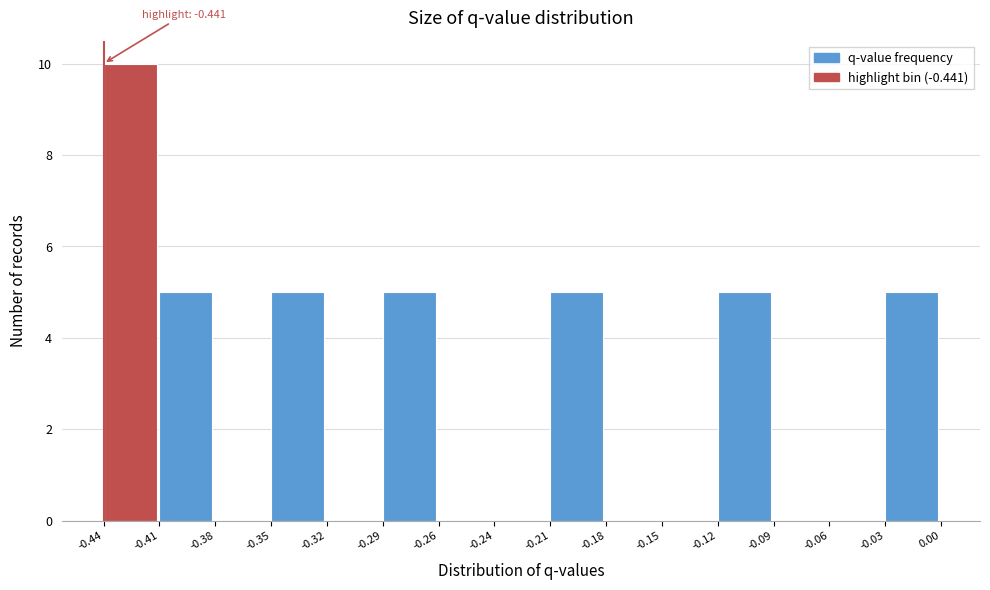

Over which range of the x-axis is the bar tallest?

-0.44 to -0.41